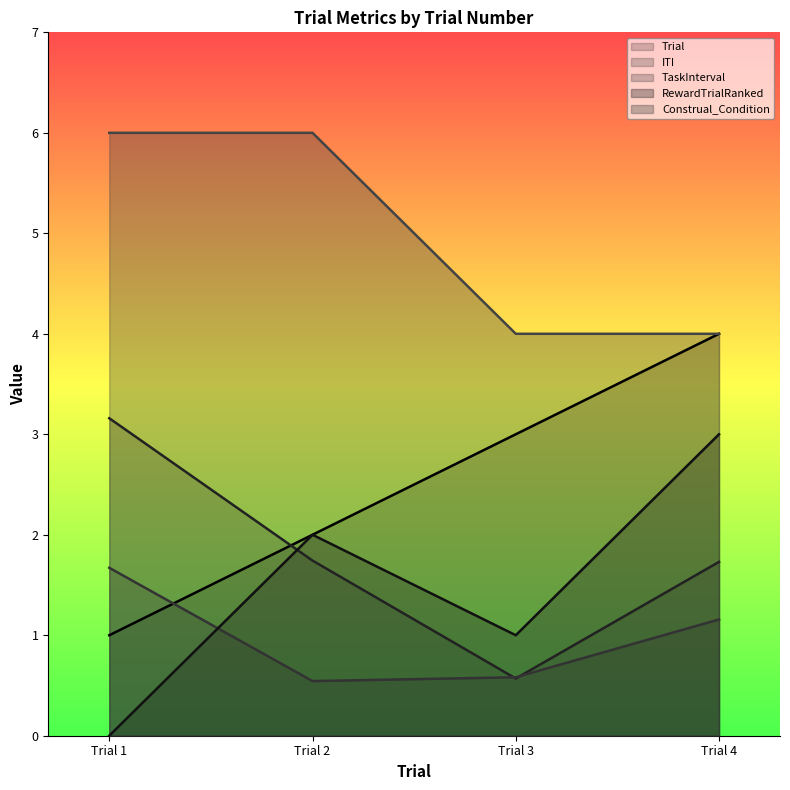

True or false: ITI (line) has more than 1 points higher than both neighbors.

False